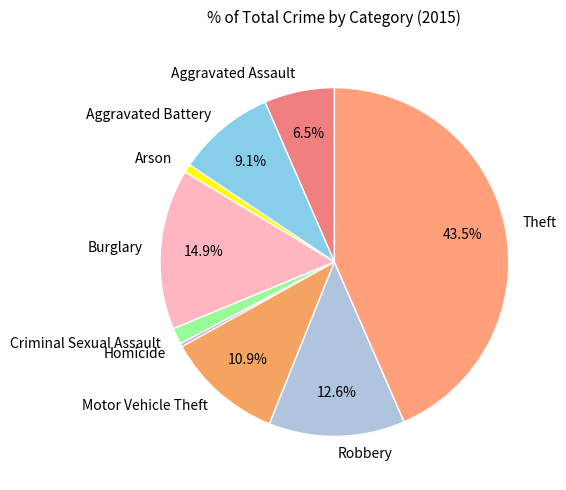

Is Arson the majority of the pie?

No